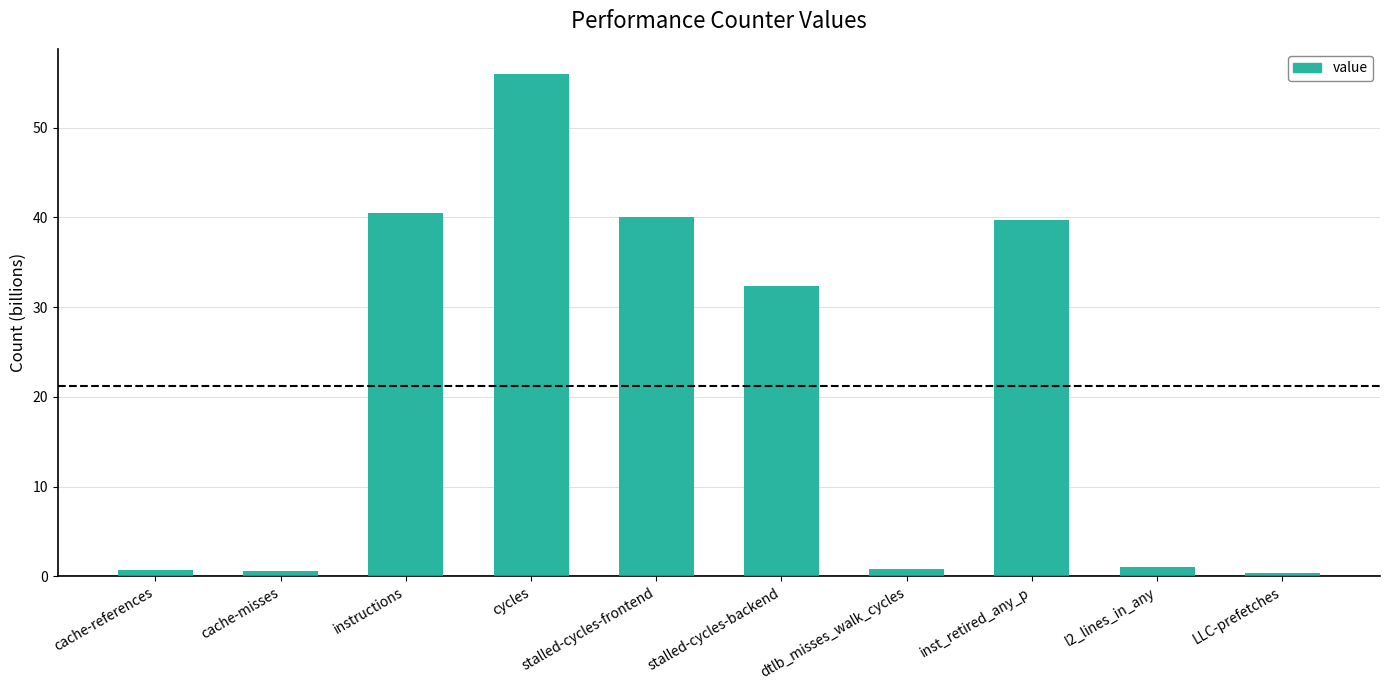

The chart shows a value of 0.7 at cache-references. True or false?

True